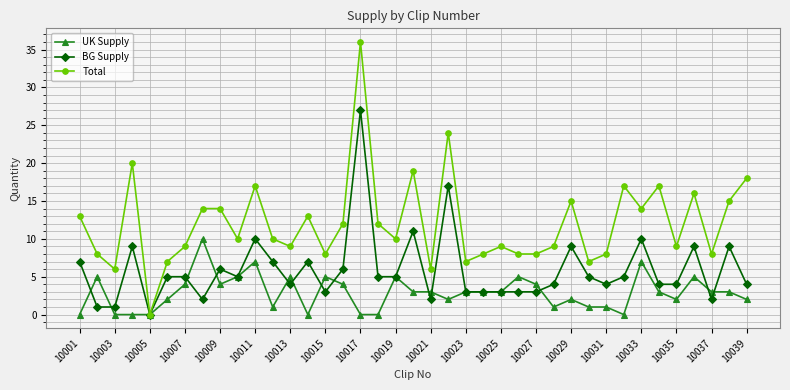

What is the highest value of the Total series?

36